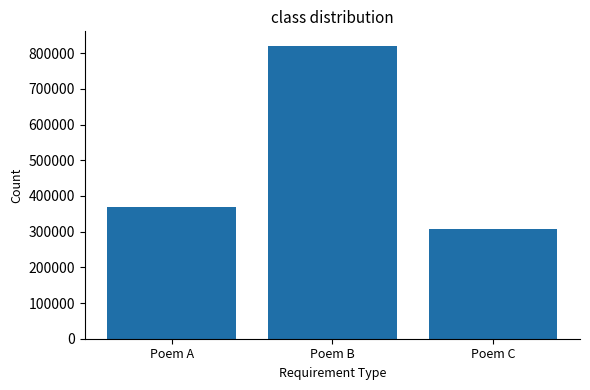

What is the approximate value at Poem A, to the nearest 10?

369800